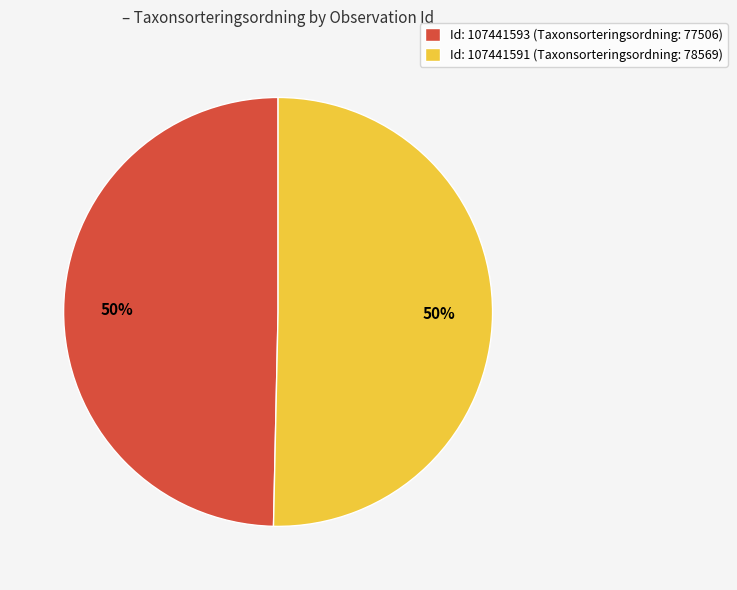

The Id: 107441591 (Taxonsorteringsordning: 78569) slice represents 50% of the pie. True or false?

True